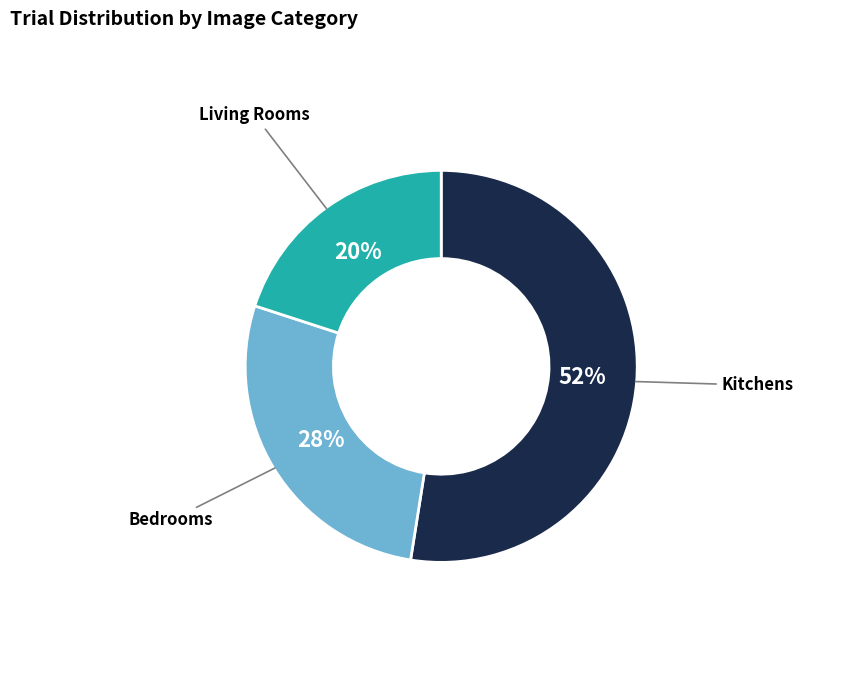

Is there a majority slice in this chart?

Yes